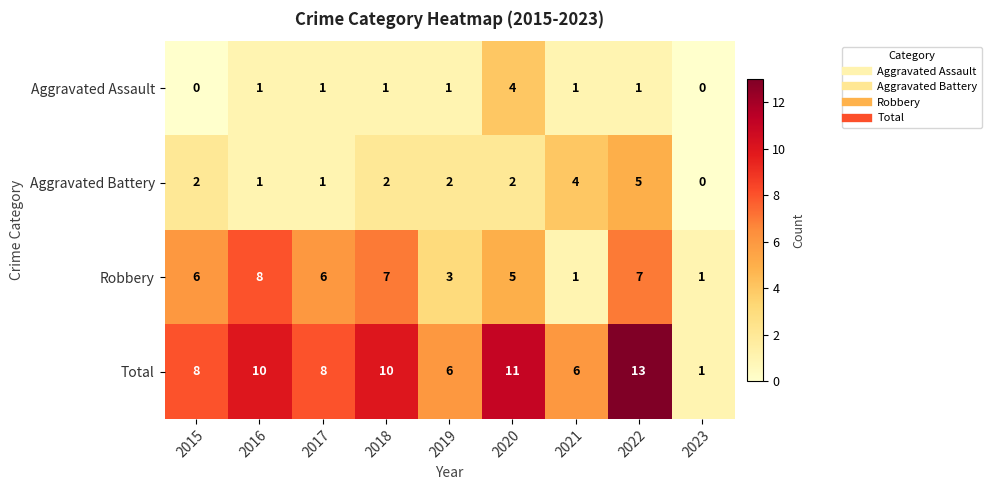

Count the Robbery values in the range 3 to 7.

6